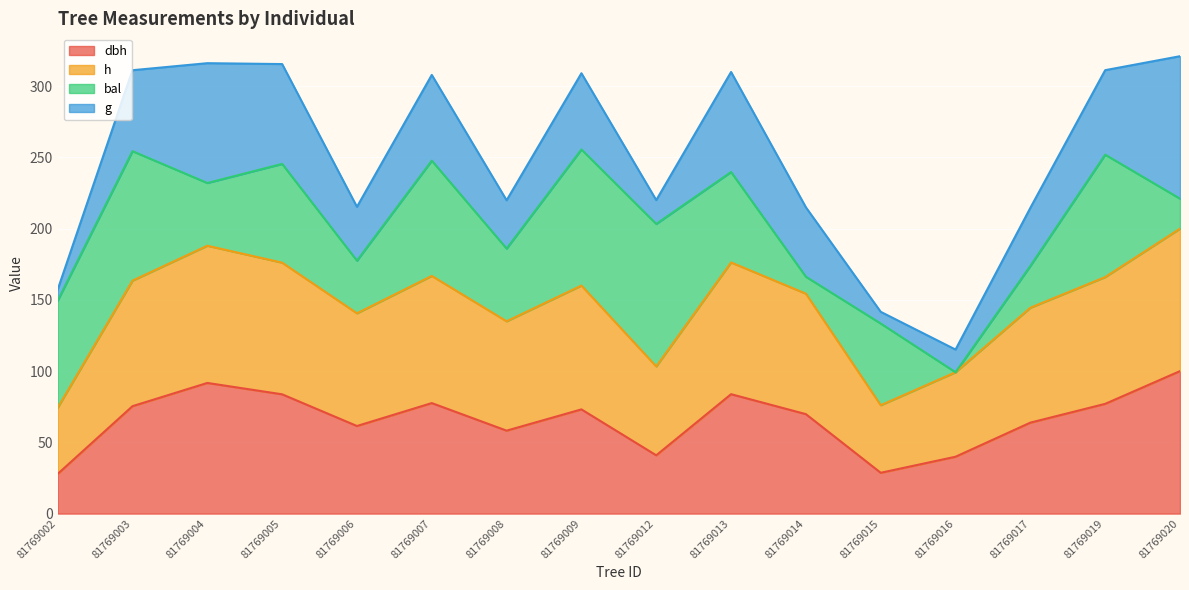

True or false: dbh and h intersect in this chart.

False